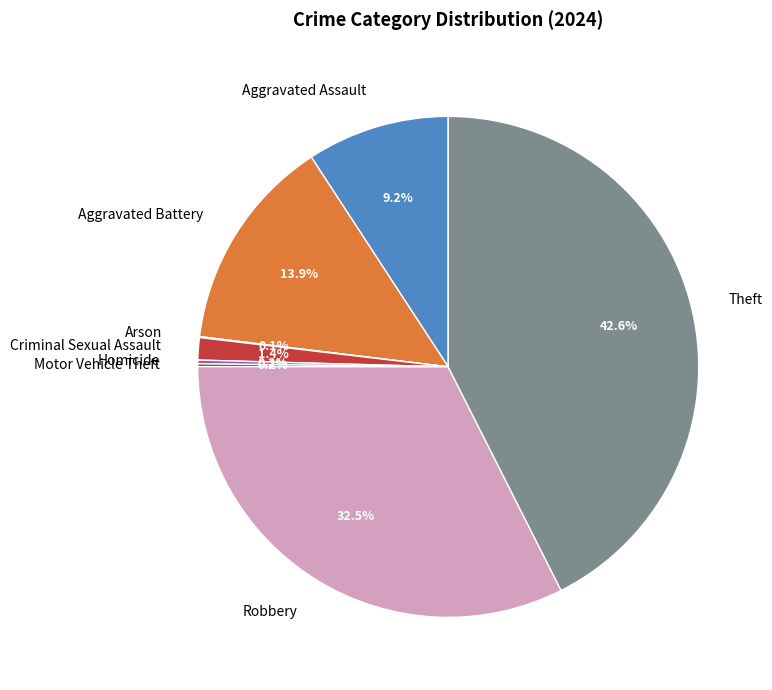

To the nearest percent, what percentage of the pie is Aggravated Battery?

14%